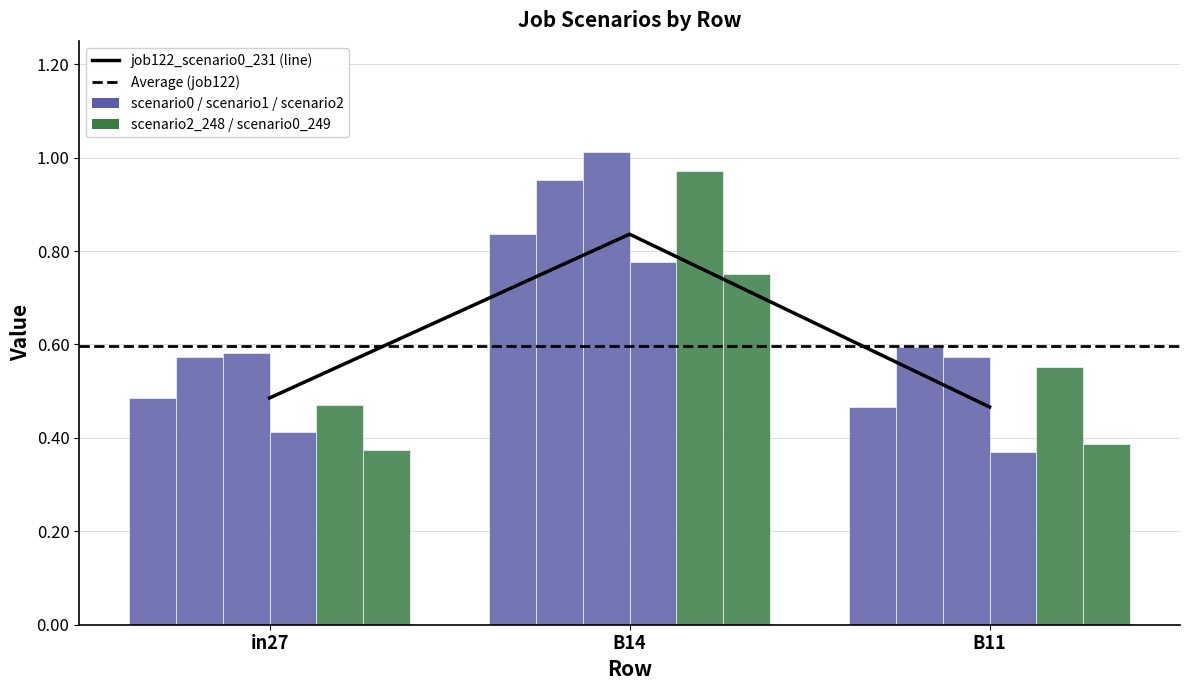

Where is job131_scenario0_249 nearest to the value 0?

in27